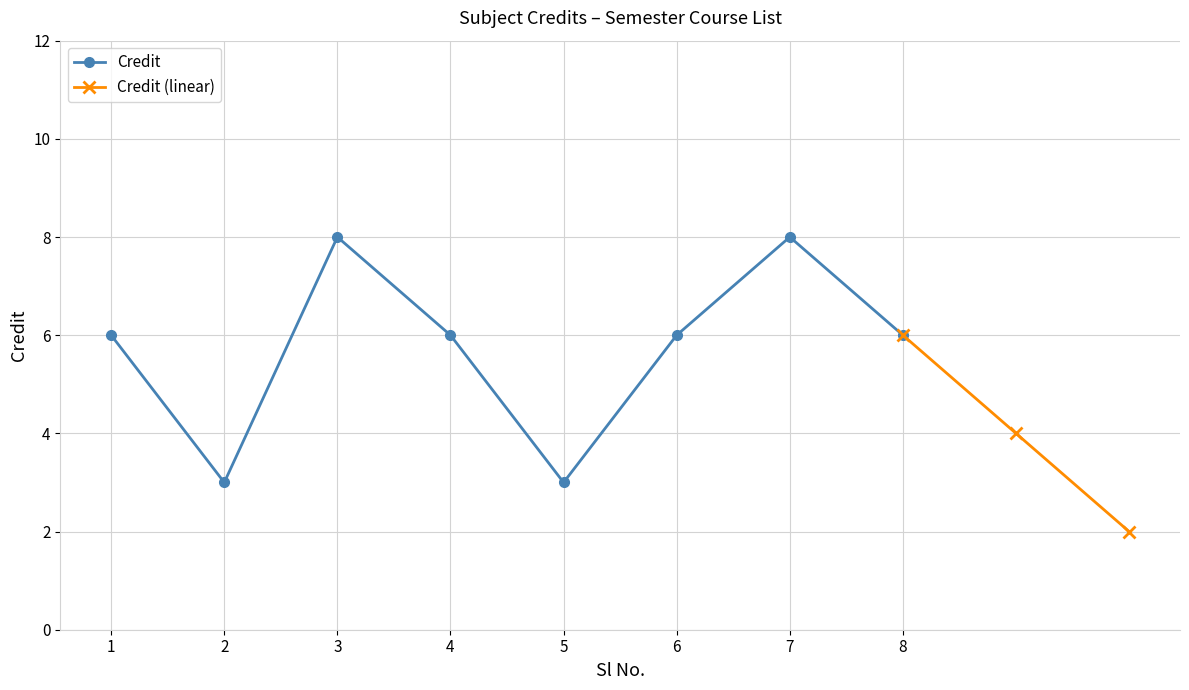

How many interior local valleys (lower than both neighbors) does the data have?

2